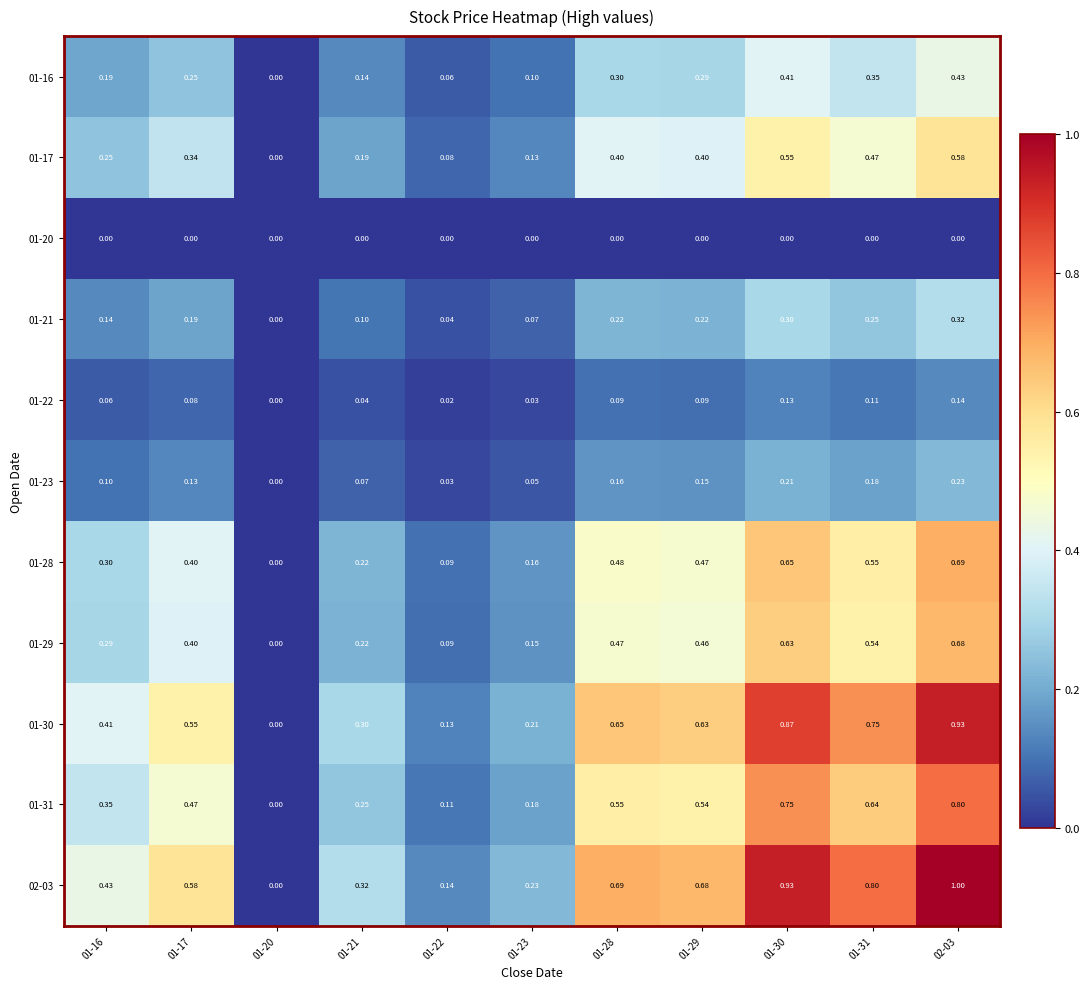

Which series has the largest total across all categories?

02-03